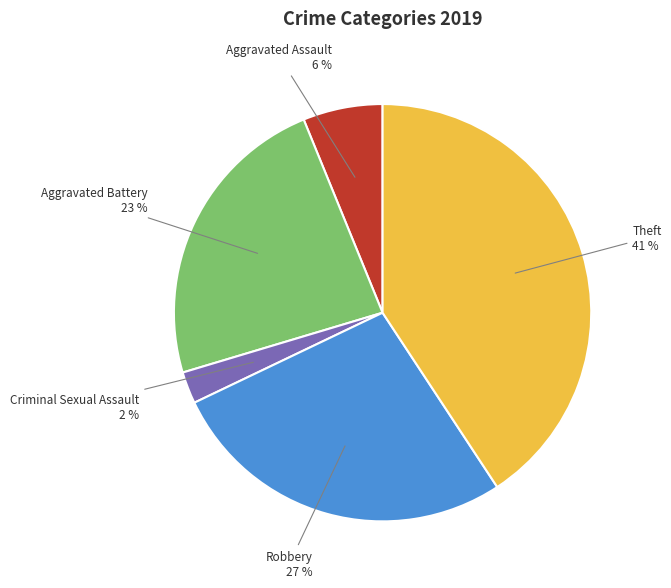

To the nearest percent, what is the average slice percentage?

20%